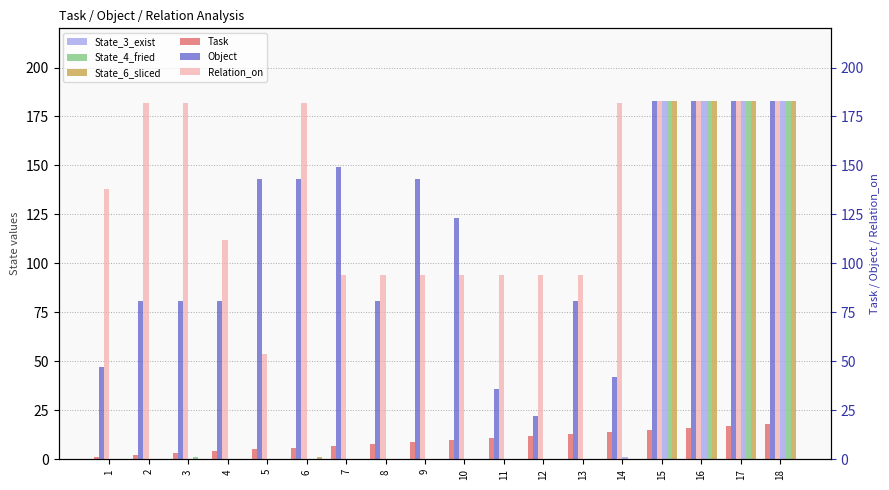

How many data points does each series have?

18